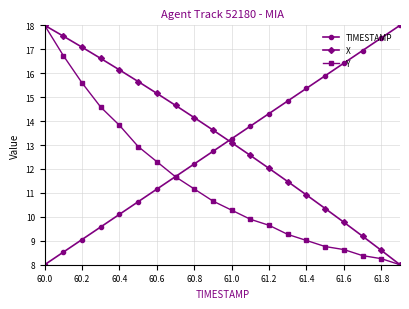

What is the minimum value for X?

8.0